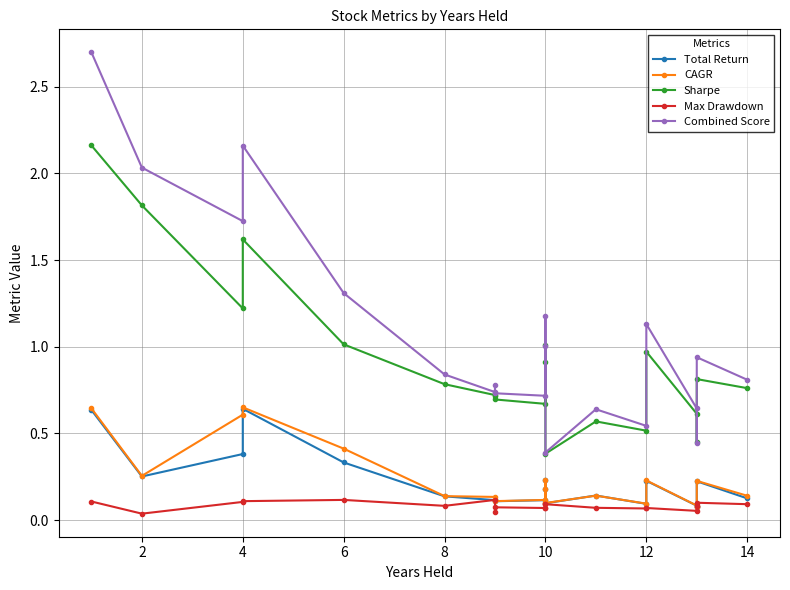

What is the difference between the maximum and minimum values in the Sharpe series?

1.8